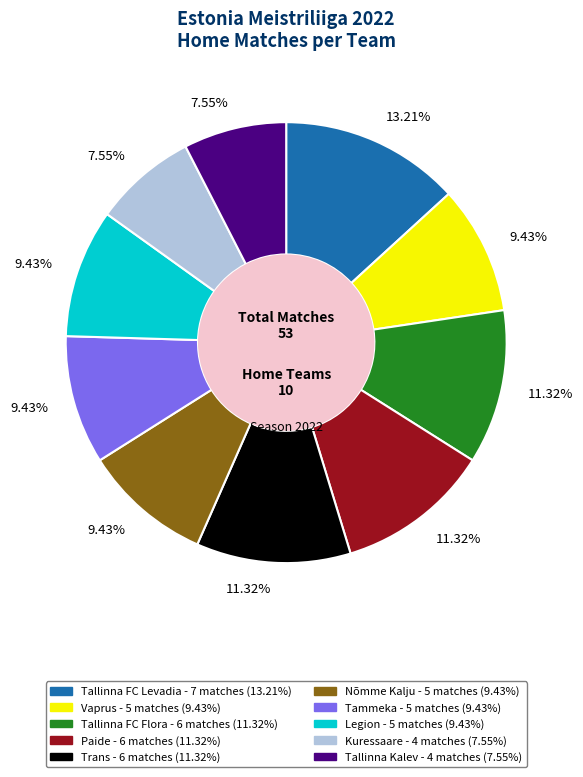

How many segments does this pie chart have?

10